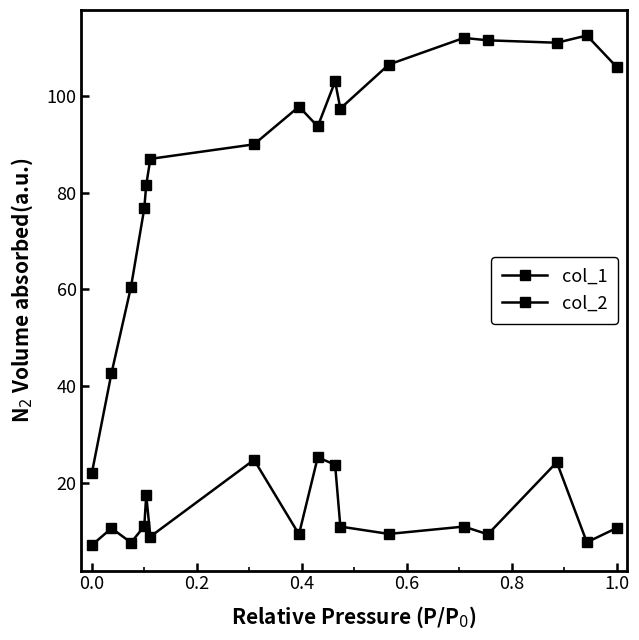

How many lines are shown in the chart?

2